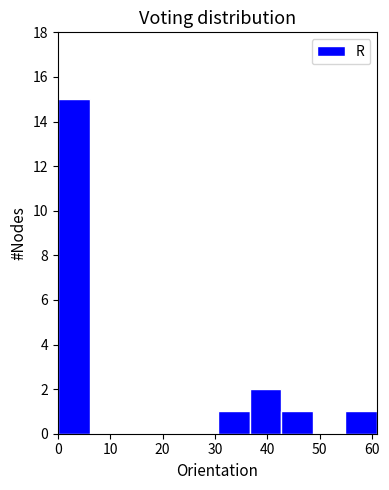

Reading left to right, transcribe this chart: for each bar, give the range it covers on the x-axis and its height. Neither the bar edges nor the heights are printed on the chart, so give them approximately, as read against the axes.

0.0 to 6.1: 15
6.1 to 12.2: 0
12.2 to 18.3: 0
18.3 to 24.4: 0
24.4 to 30.5: 0
30.5 to 36.6: 1
36.6 to 42.7: 2
42.7 to 48.8: 1
48.8 to 54.9: 0
54.9 to 61.0: 1